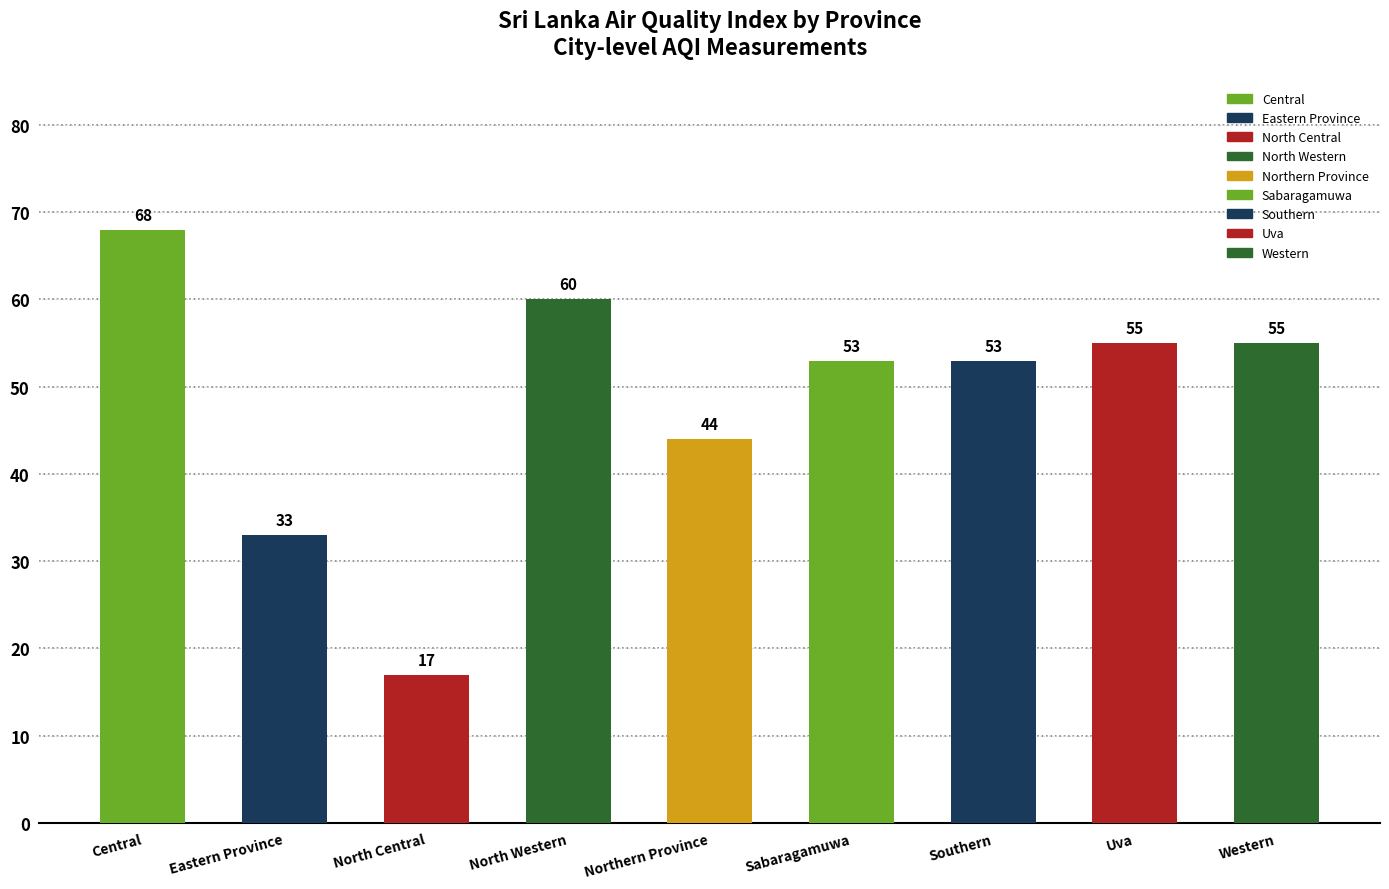

What is the difference between the maximum and second lowest values?

35